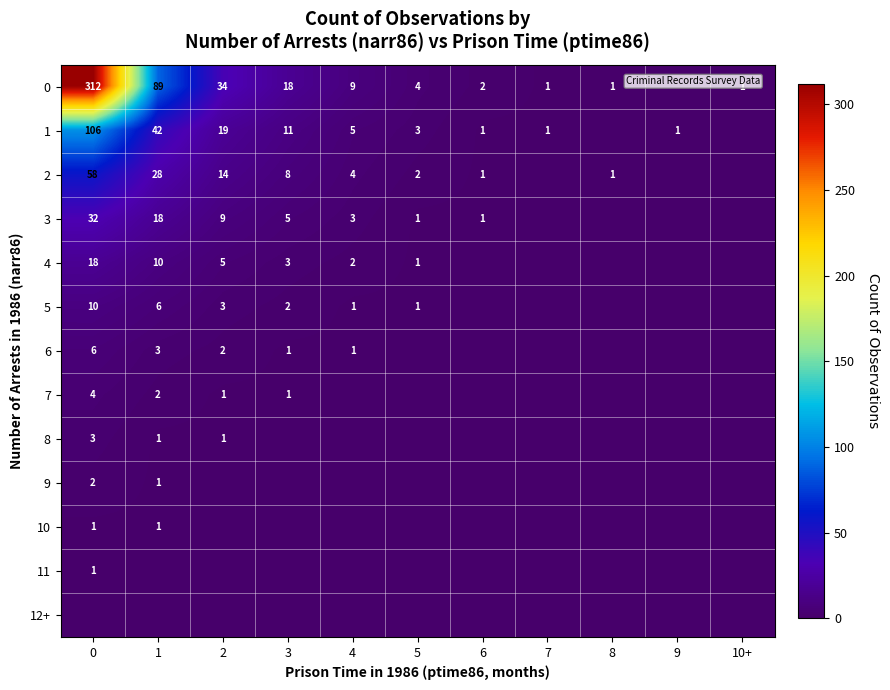

What is the difference between the 3 values at 5 and 2?

8